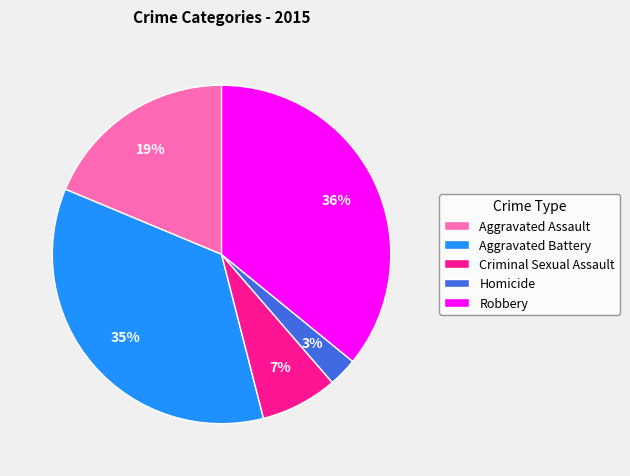

Rank the categories by value from highest to lowest.

Robbery, Aggravated Battery, Aggravated Assault, Criminal Sexual Assault, Homicide